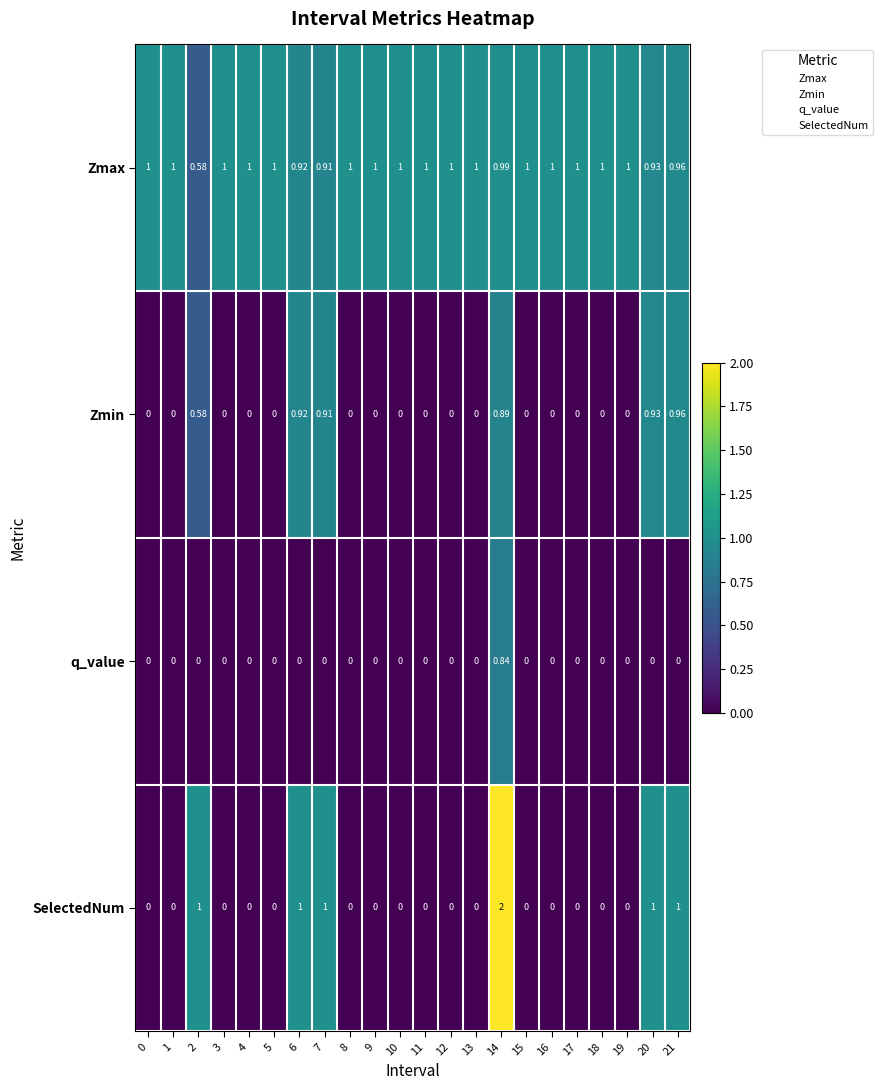

Which series has the largest total across all categories?

Zmax